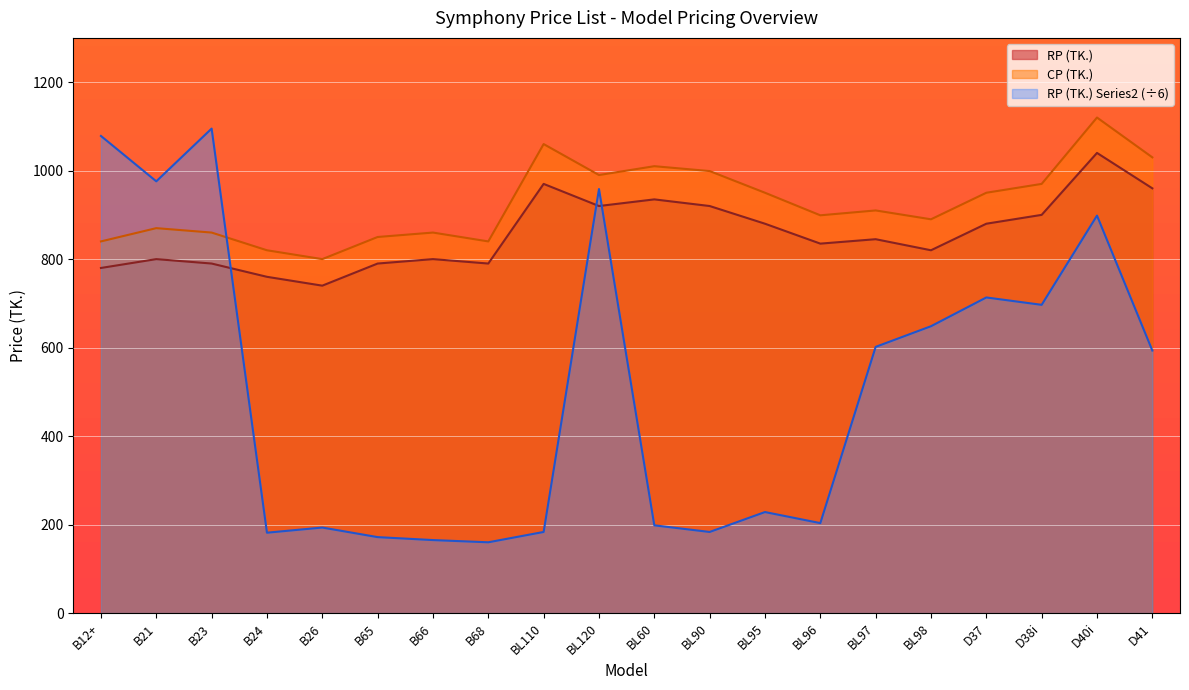

Rank the categories by RP (TK.) Series2 value from highest to lowest.

B23, B12+, B21, BL120, D40i, D37, D38i, BL98, BL97, D41, BL95, BL96, BL60, B26, BL110, BL90, B24, B65, B66, B68